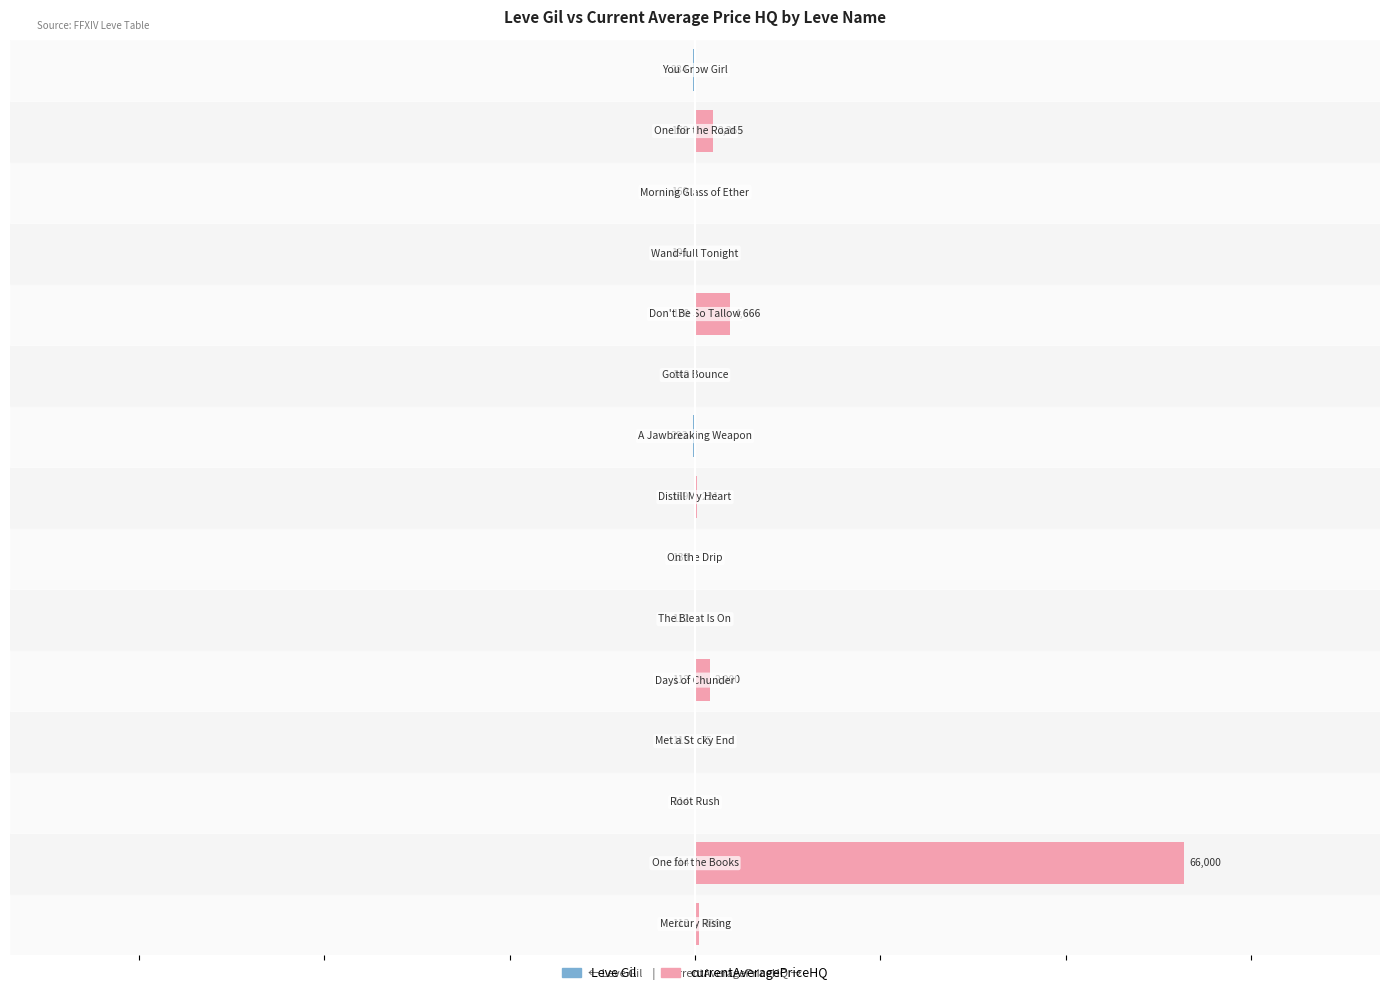

What is the value of the Leve Gil bar at the 7th from the left?

-139.0